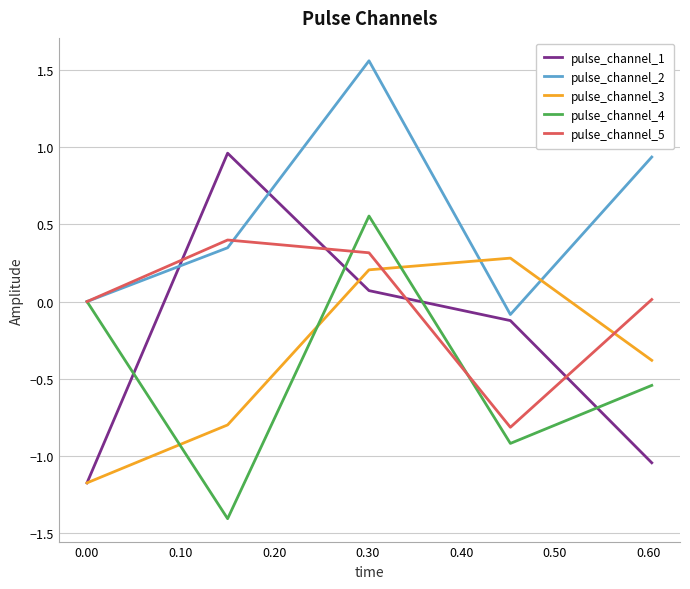

Which series ends up on top after the final intersection of pulse_channel_5 and pulse_channel_1?

pulse_channel_5